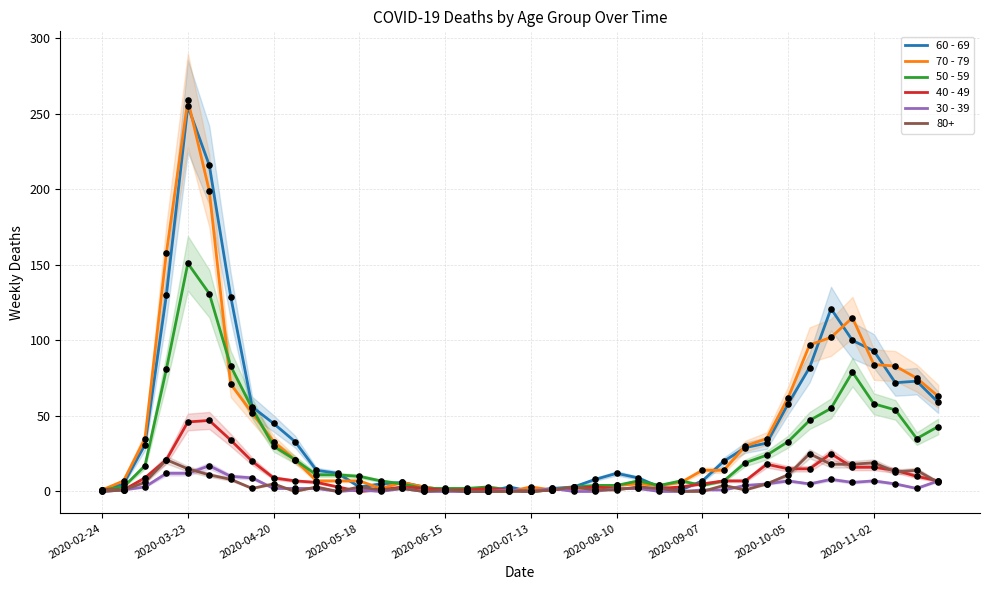

At how many categories does at least one series exceed 246?

1